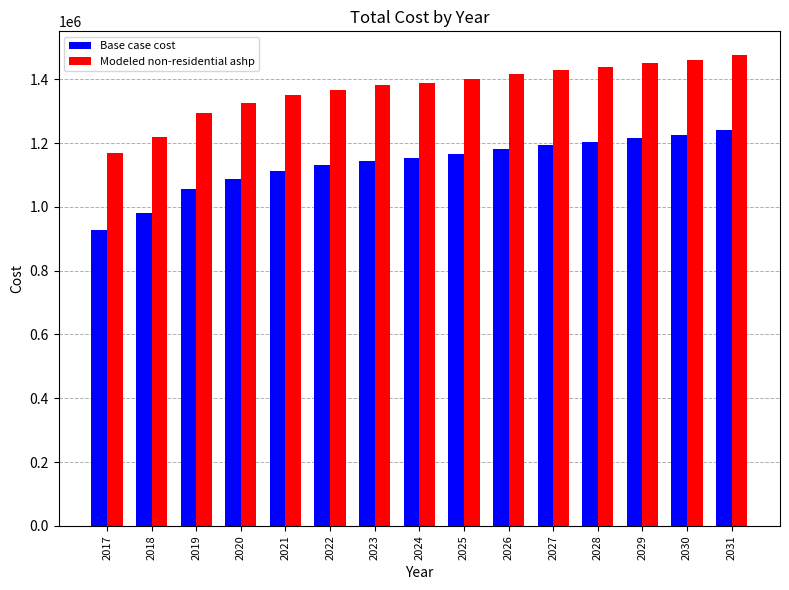

Which series has the widest spread of values?

Base case cost